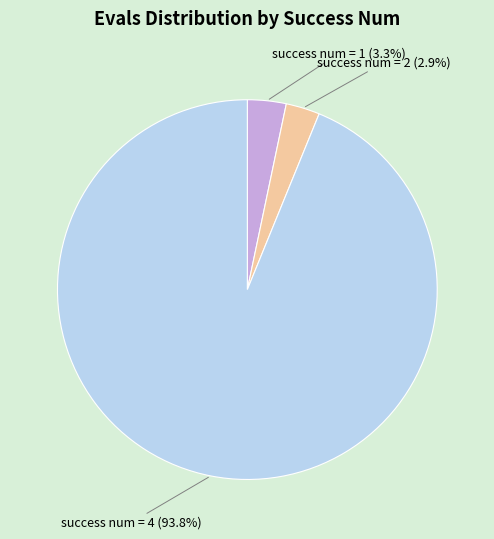

Does any single category account for the majority?

Yes